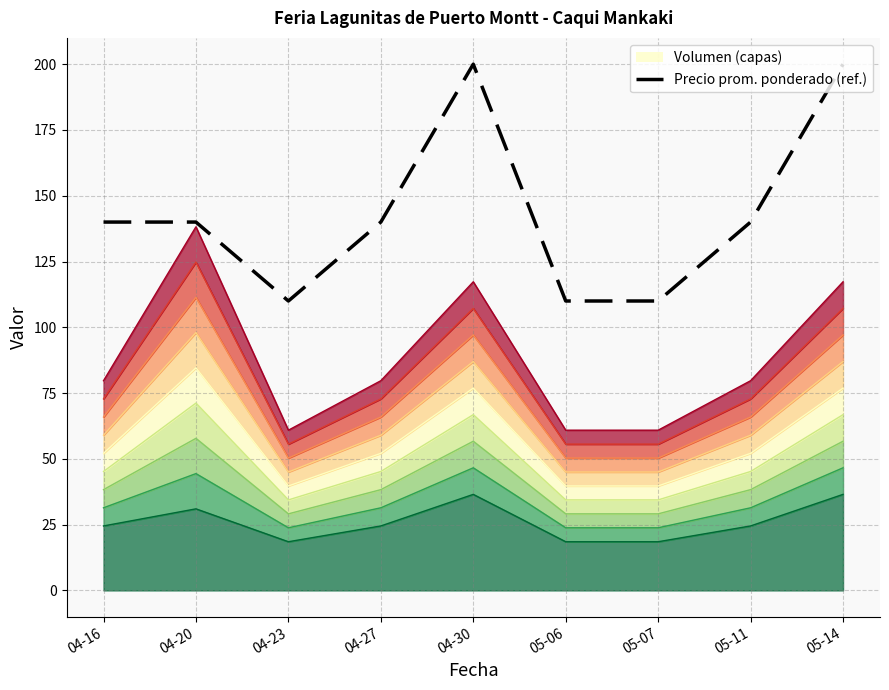

What is the label of the 5th point from the right?

04-30